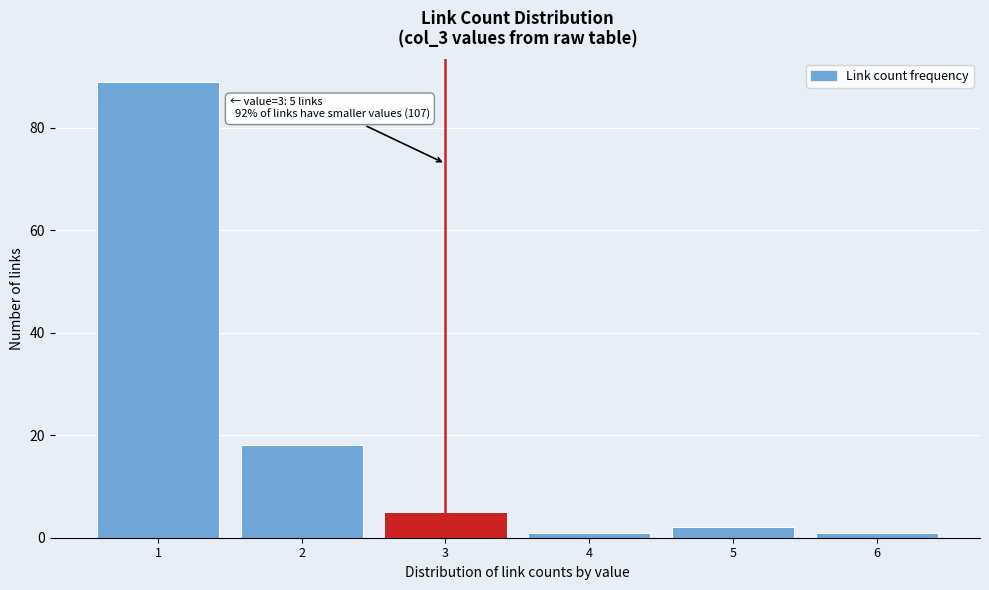

Over which range of the x-axis is the bar tallest?

0.5 to 1.5